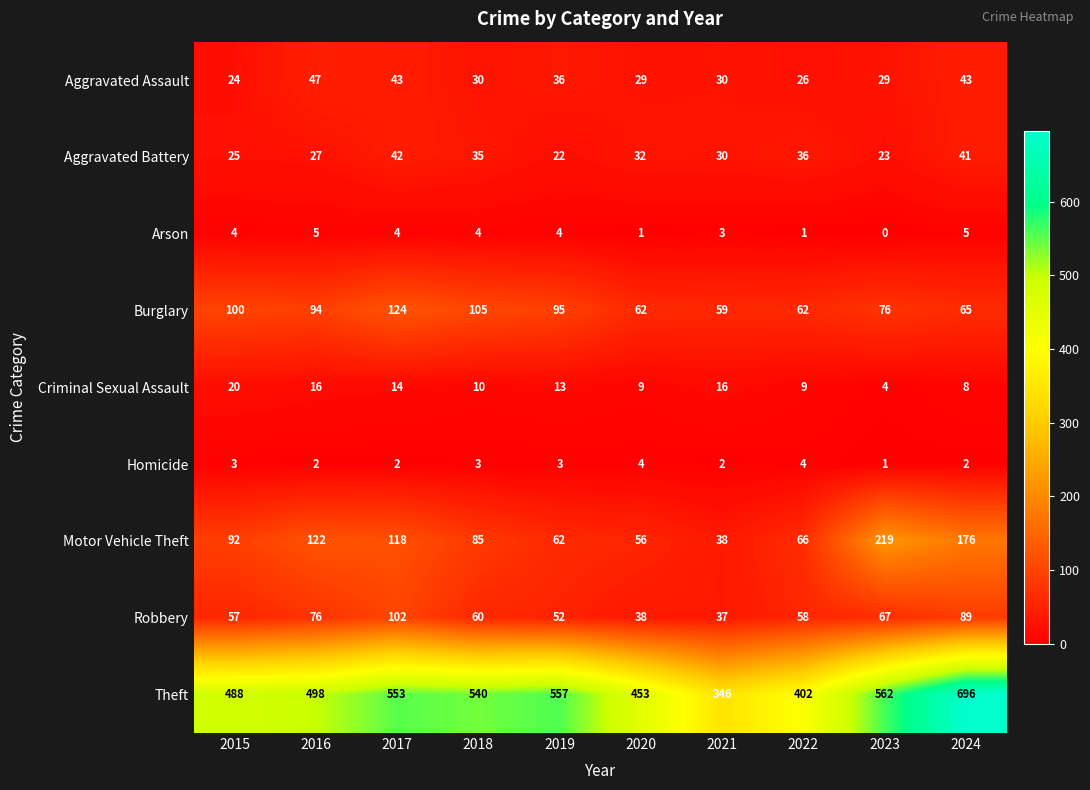

List the series in order of their peak value, lowest first.

Homicide, Arson, Criminal Sexual Assault, Aggravated Battery, Aggravated Assault, Robbery, Burglary, Motor Vehicle Theft, Theft